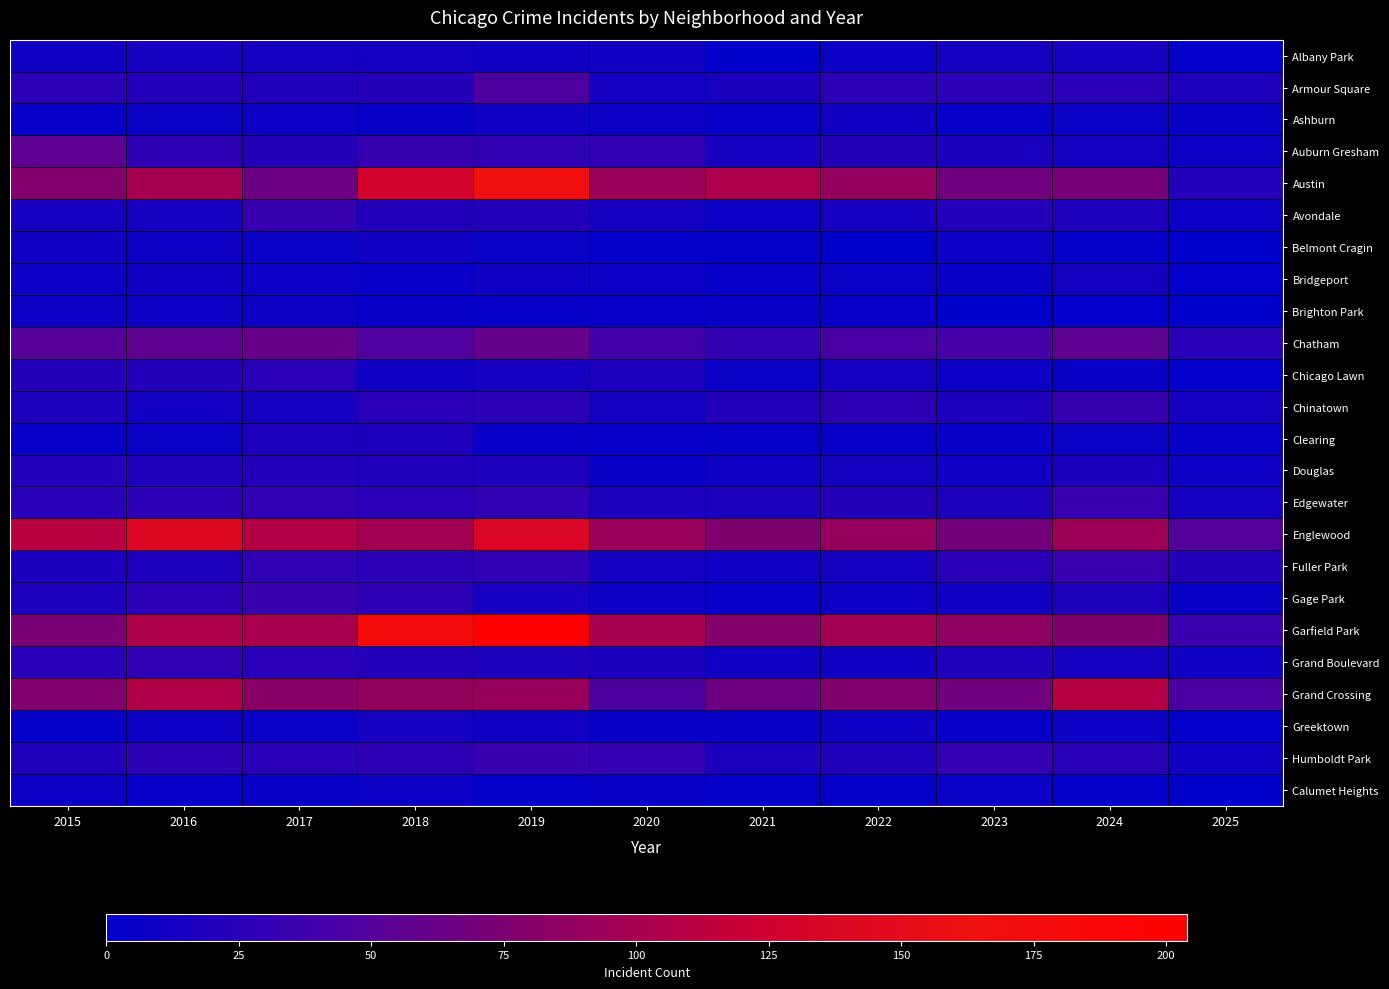

Reading right to left, list all the values displayed in this chart.

Albany Park: 2025=2	2024=15	2023=14	2022=8	2021=1	2020=12	2019=10	2018=13	2017=13	2016=15	2015=10
Armour Square: 2025=18	2024=25	2023=27	2022=27	2021=16	2020=15	2019=47	2018=23	2017=20	2016=22	2015=27
Ashburn: 2025=6	2024=7	2023=4	2022=11	2021=5	2020=8	2019=11	2018=6	2017=8	2016=7	2015=4
Auburn Gresham: 2025=8	2024=13	2023=16	2022=23	2021=15	2020=30	2019=29	2018=33	2017=23	2016=28	2015=56
Austin: 2025=22	2024=71	2023=67	2022=89	2021=104	2020=92	2019=167	2018=130	2017=65	2016=99	2015=78
Avondale: 2025=8	2024=17	2023=22	2022=15	2021=8	2020=13	2019=21	2018=21	2017=33	2016=14	2015=15
Belmont Cragin: 2025=0	2024=3	2023=9	2022=1	2021=3	2020=3	2019=7	2018=11	2017=7	2016=9	2015=11
Bridgeport: 2025=2	2024=14	2023=6	2022=7	2021=4	2020=8	2019=10	2018=5	2017=9	2016=11	2015=9
Brighton Park: 2025=0	2024=2	2023=0	2022=5	2021=6	2020=5	2019=4	2018=6	2017=8	2016=8	2015=8
Chatham: 2025=24	2024=57	2023=43	2022=44	2021=31	2020=40	2019=60	2018=48	2017=62	2016=57	2015=51
Chicago Lawn: 2025=2	2024=6	2023=8	2022=13	2021=7	2020=17	2019=15	2018=11	2017=25	2016=23	2015=23
Chinatown: 2025=14	2024=33	2023=18	2022=28	2021=21	2020=14	2019=26	2018=25	2017=15	2016=12	2015=17
Clearing: 2025=4	2024=7	2023=6	2022=5	2021=4	2020=4	2019=5	2018=19	2017=18	2016=7	2015=4
Douglas: 2025=9	2024=16	2023=11	2022=14	2021=10	2020=6	2019=19	2018=20	2017=21	2016=20	2015=22
Edgewater: 2025=13	2024=34	2023=19	2022=23	2021=18	2020=18	2019=29	2018=25	2017=30	2016=27	2015=24
Englewood: 2025=50	2024=95	2023=69	2022=90	2021=76	2020=92	2019=138	2018=98	2017=107	2016=142	2015=111
Fuller Park: 2025=23	2024=35	2023=25	2022=15	2021=10	2020=14	2019=29	2018=27	2017=29	2016=19	2015=16
Gage Park: 2025=6	2024=19	2023=11	2022=9	2021=5	2020=9	2019=15	2018=28	2017=35	2016=27	2015=17
Garfield Park: 2025=36	2024=76	2023=85	2022=98	2021=79	2020=100	2019=204	2018=178	2017=101	2016=103	2015=73
Grand Boulevard: 2025=10	2024=15	2023=20	2022=11	2021=10	2020=16	2019=19	2018=22	2017=25	2016=29	2015=24
Grand Crossing: 2025=46	2024=109	2023=67	2022=77	2021=66	2020=47	2019=91	2018=88	2017=82	2016=106	2015=77
Greektown: 2025=2	2024=9	2023=4	2022=9	2021=6	2020=6	2019=11	2018=15	2017=7	2016=8	2015=4
Humboldt Park: 2025=10	2024=24	2023=32	2022=20	2021=18	2020=32	2019=34	2018=28	2017=25	2016=28	2015=20
Calumet Heights: 2025=1	2024=3	2023=7	2022=3	2021=3	2020=6	2019=3	2018=8	2017=6	2016=4	2015=8